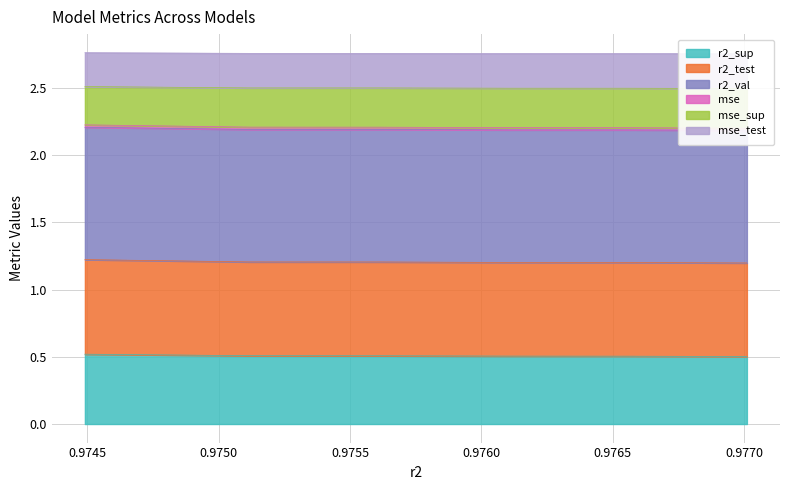

What is the lowest value of the r2_sup series?

0.5